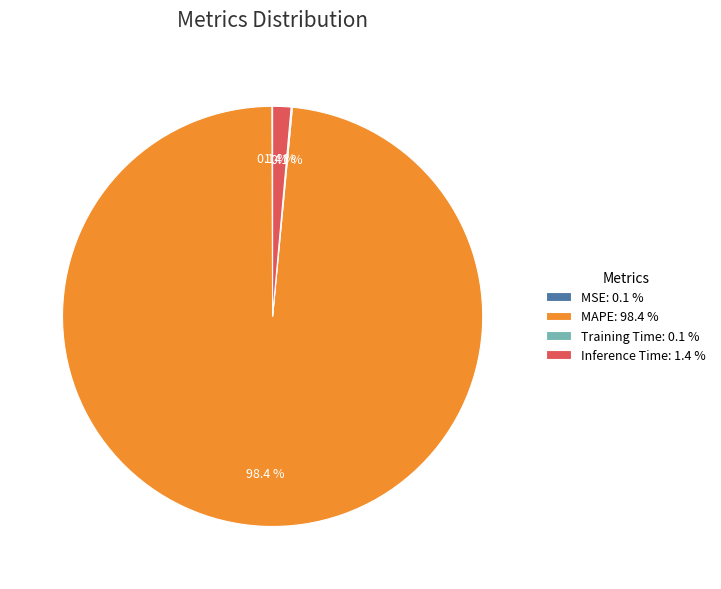

Does MAPE: 98.4 % account for over 50% of the chart?

Yes